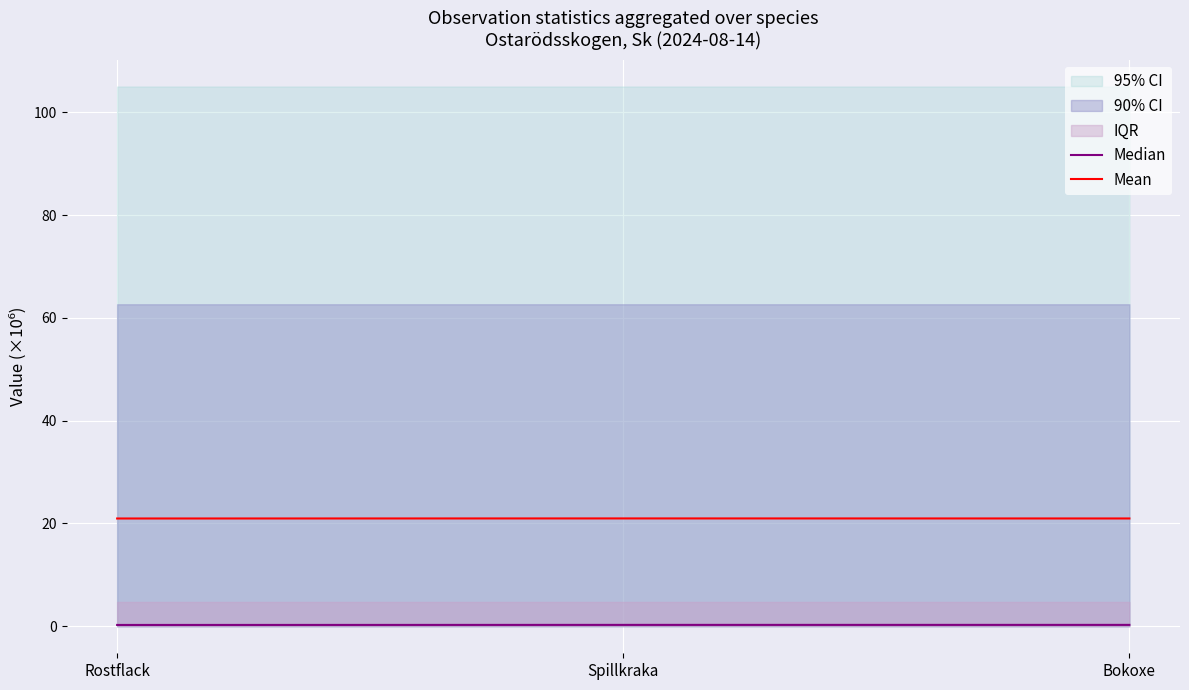

Which has a higher value, Bokoxe or Rostflack?

Bokoxe